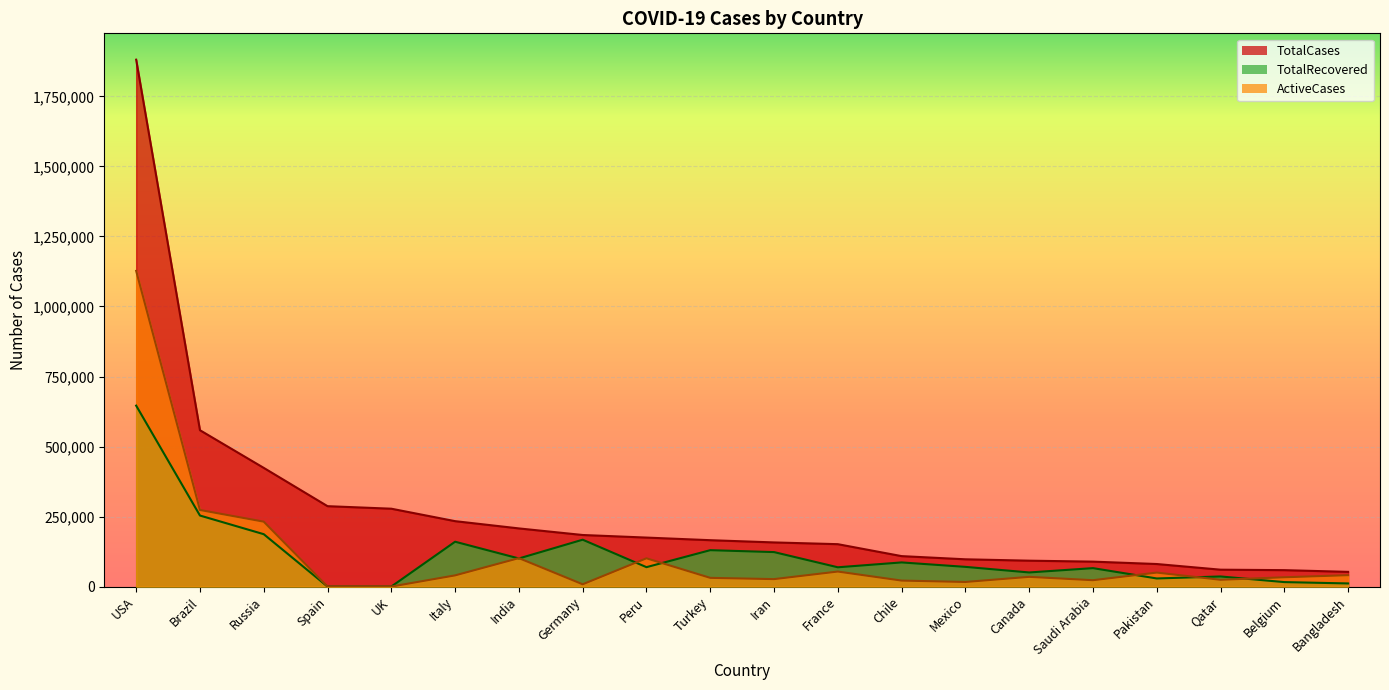

Which category has the lowest value across all series?

Spain